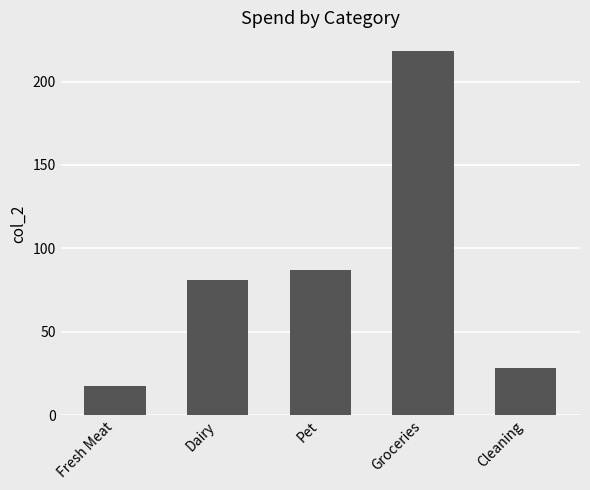

How many data points does each series have?

5